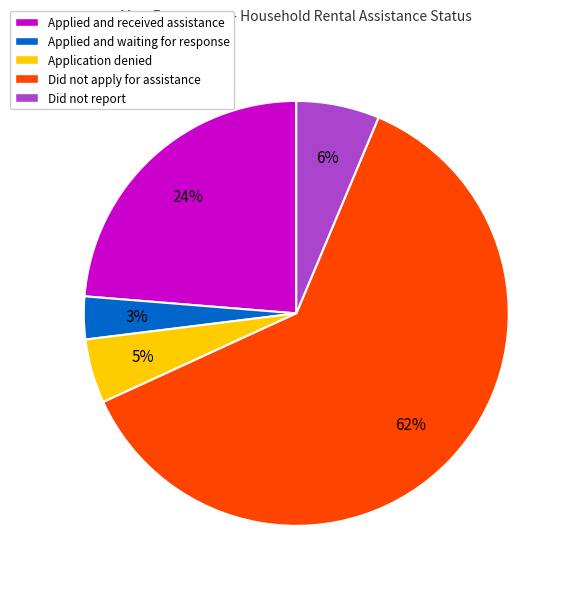

How many segments does this pie chart have?

5